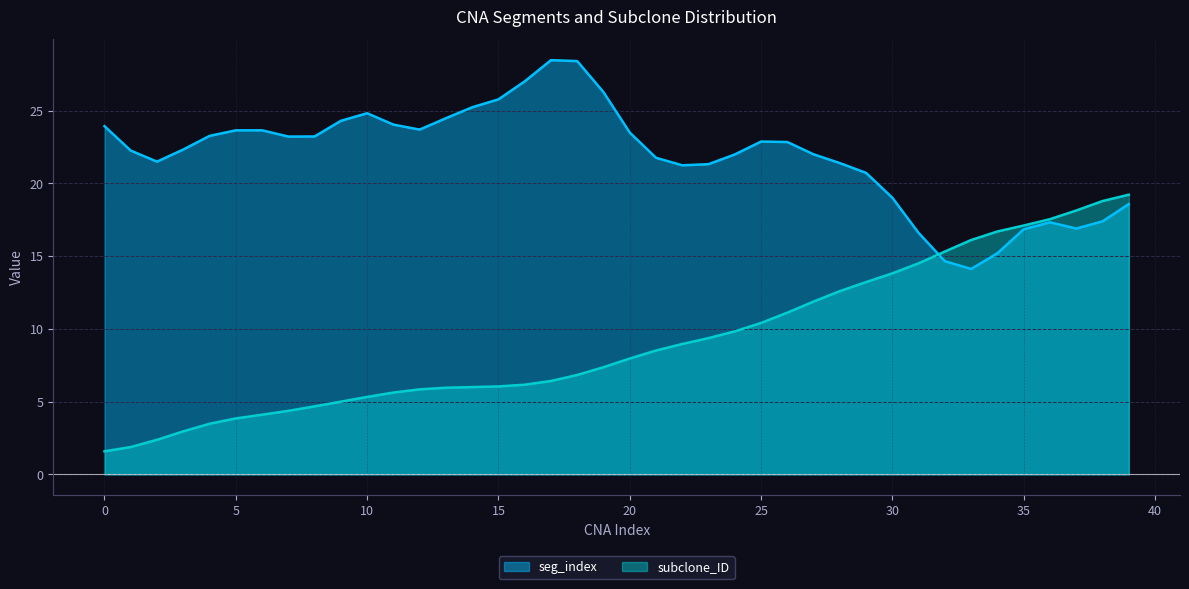

What is the smallest value displayed?

1.6